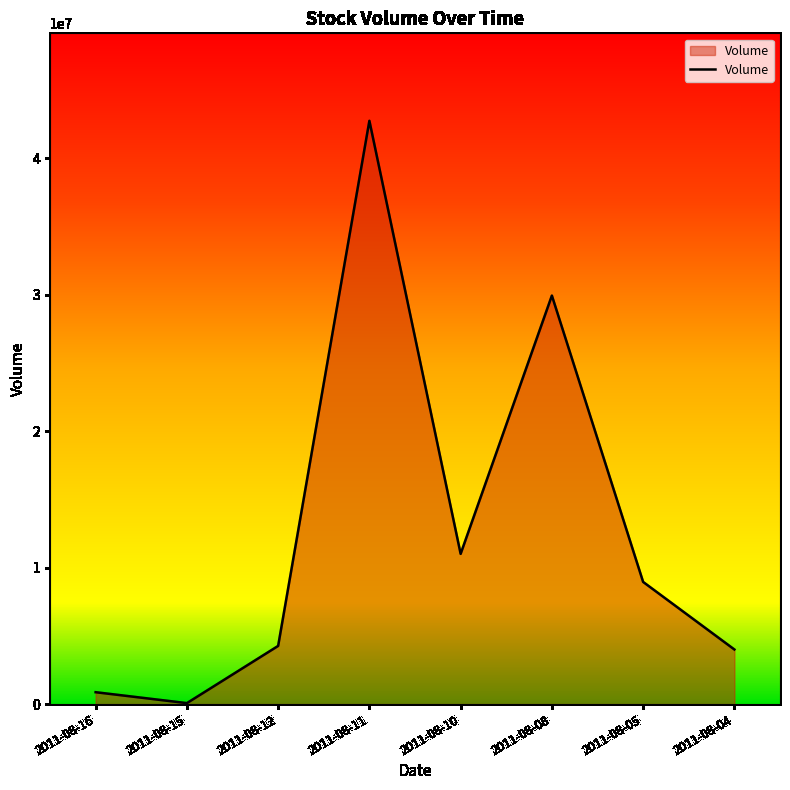

At which label does the data first exceed 8949000?

2011-08-11